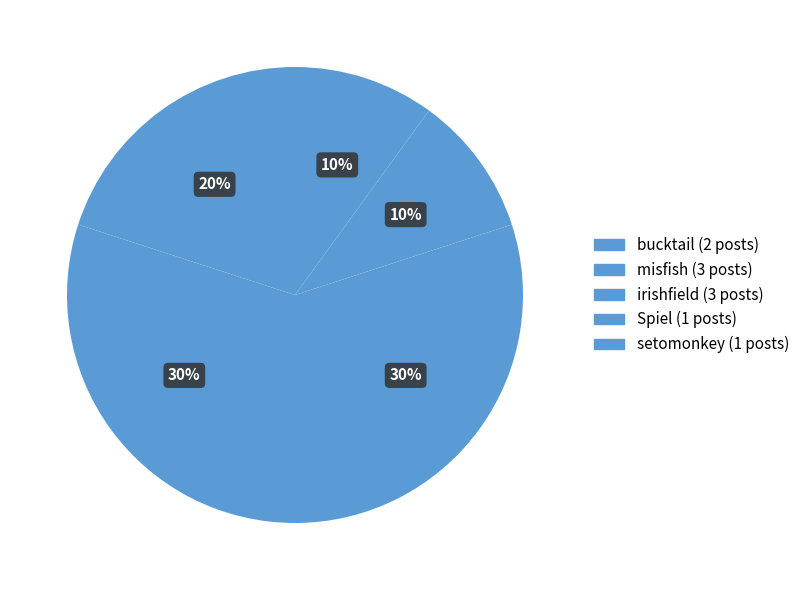

Count the number of slices in the pie.

5